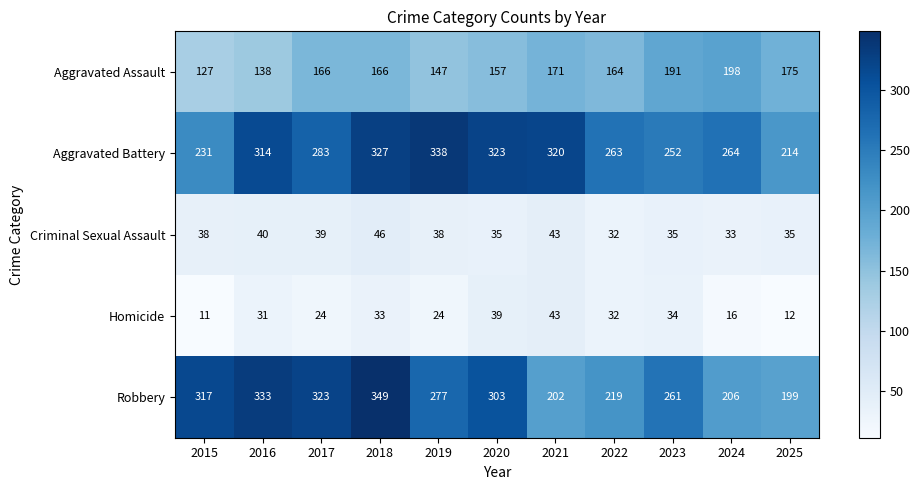

What is the total value across all series at 2016?

856